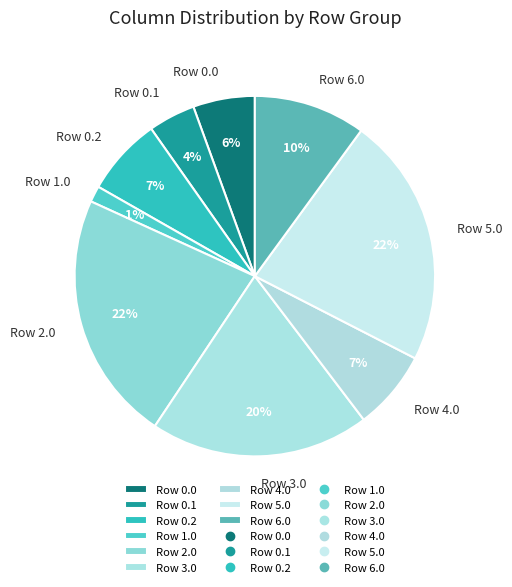

Is the sum of Row 0.0 and Row 1.0 greater than half?

No